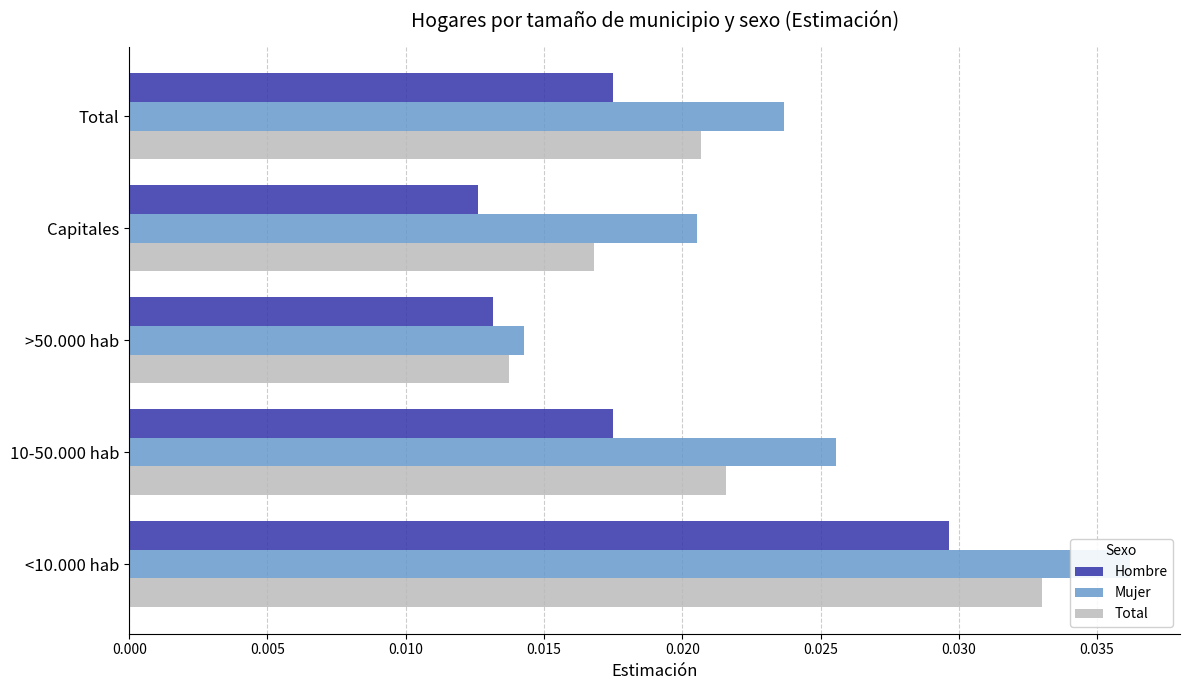

The Mujer series shows 0.0 at 10-50.000 hab. True or false?

False